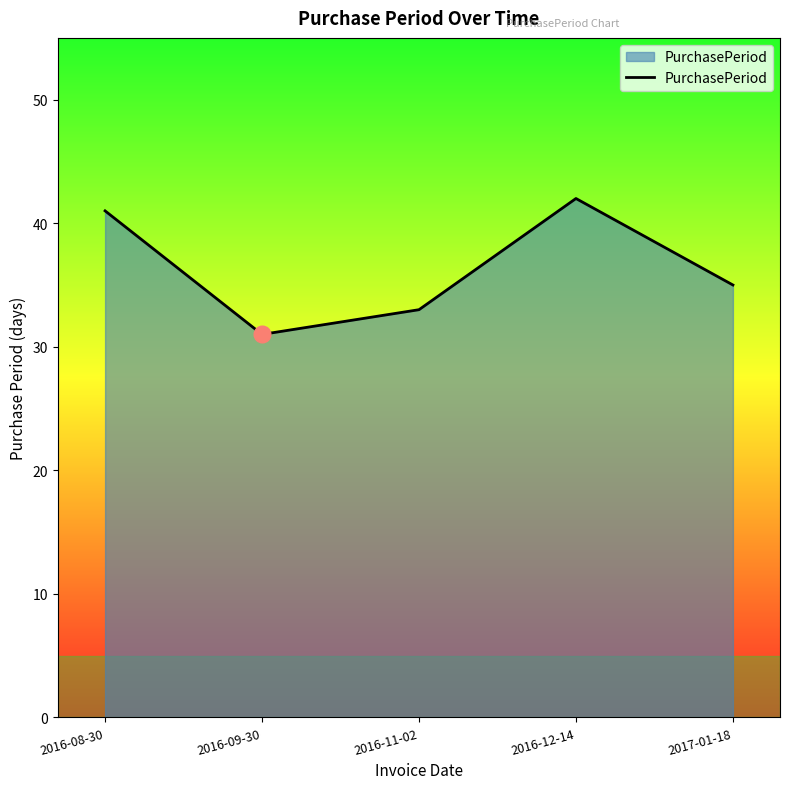

Is it true that the value at 2017-01-18 is 35?

True